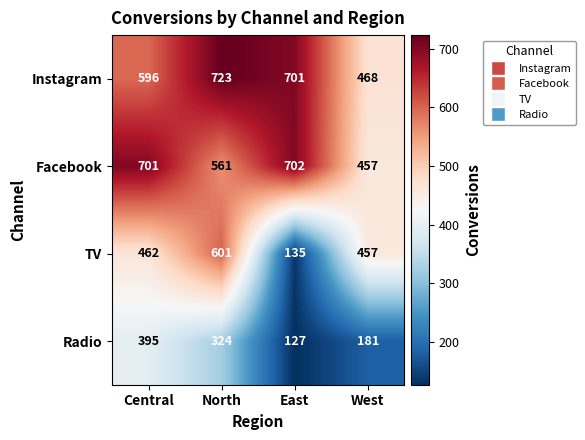

Which label corresponds to the largest value in the chart?

North